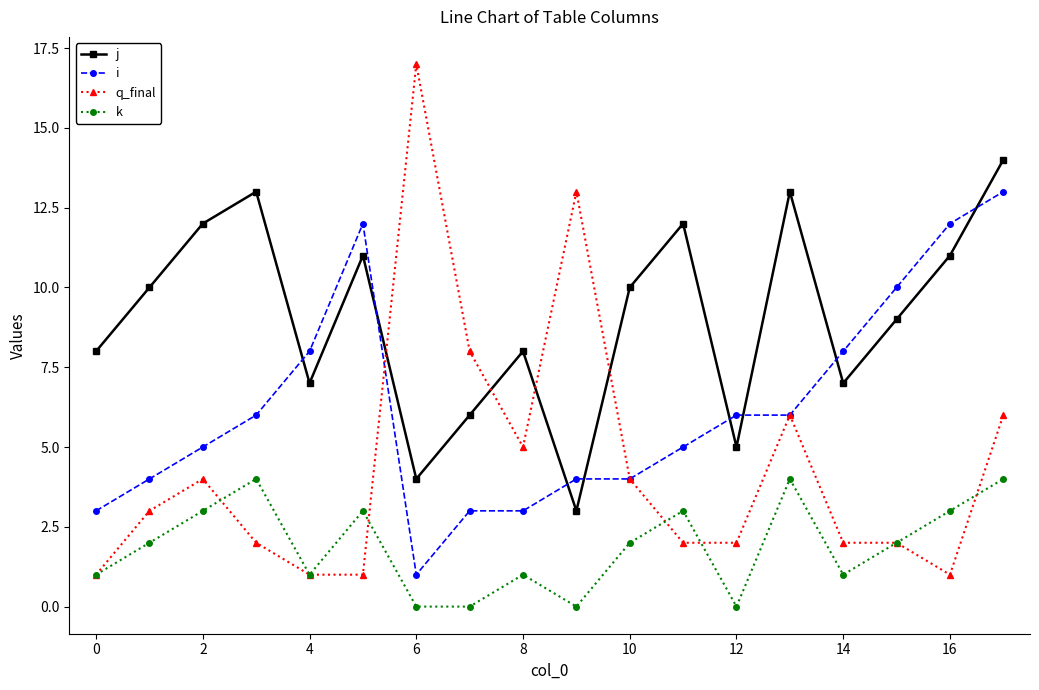

What are all the series names shown in the legend?

j, i, q_final, k